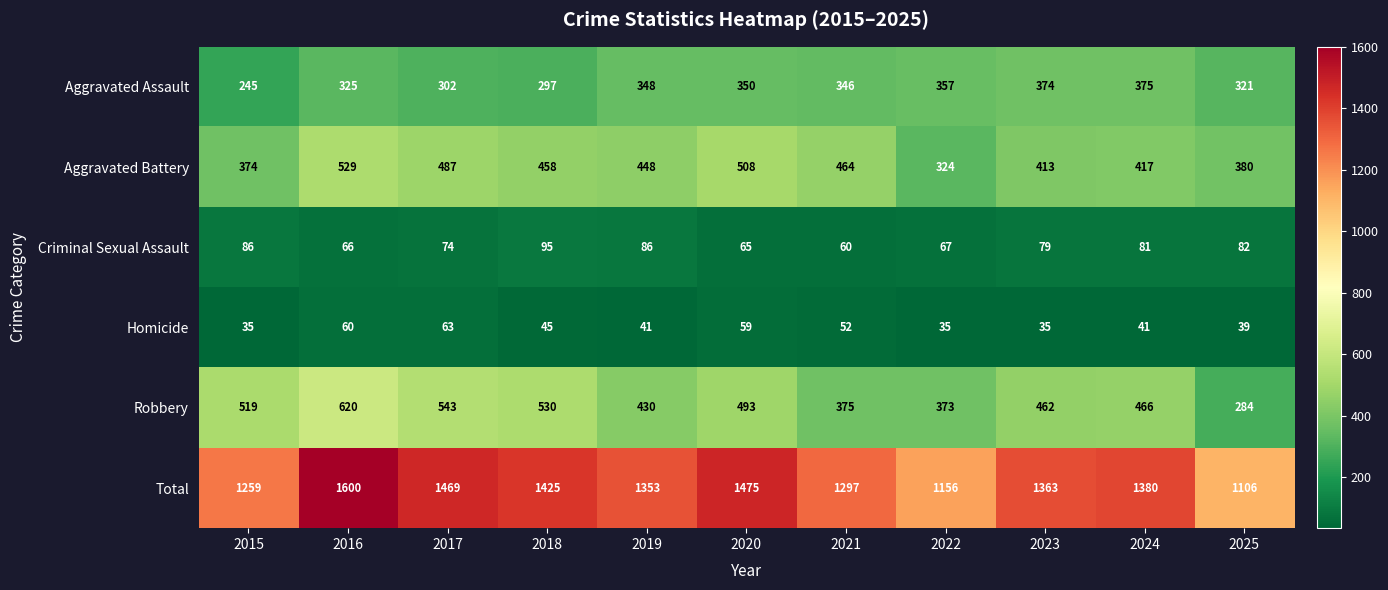

The value of Aggravated Battery at 2022 is 324. True or false?

True